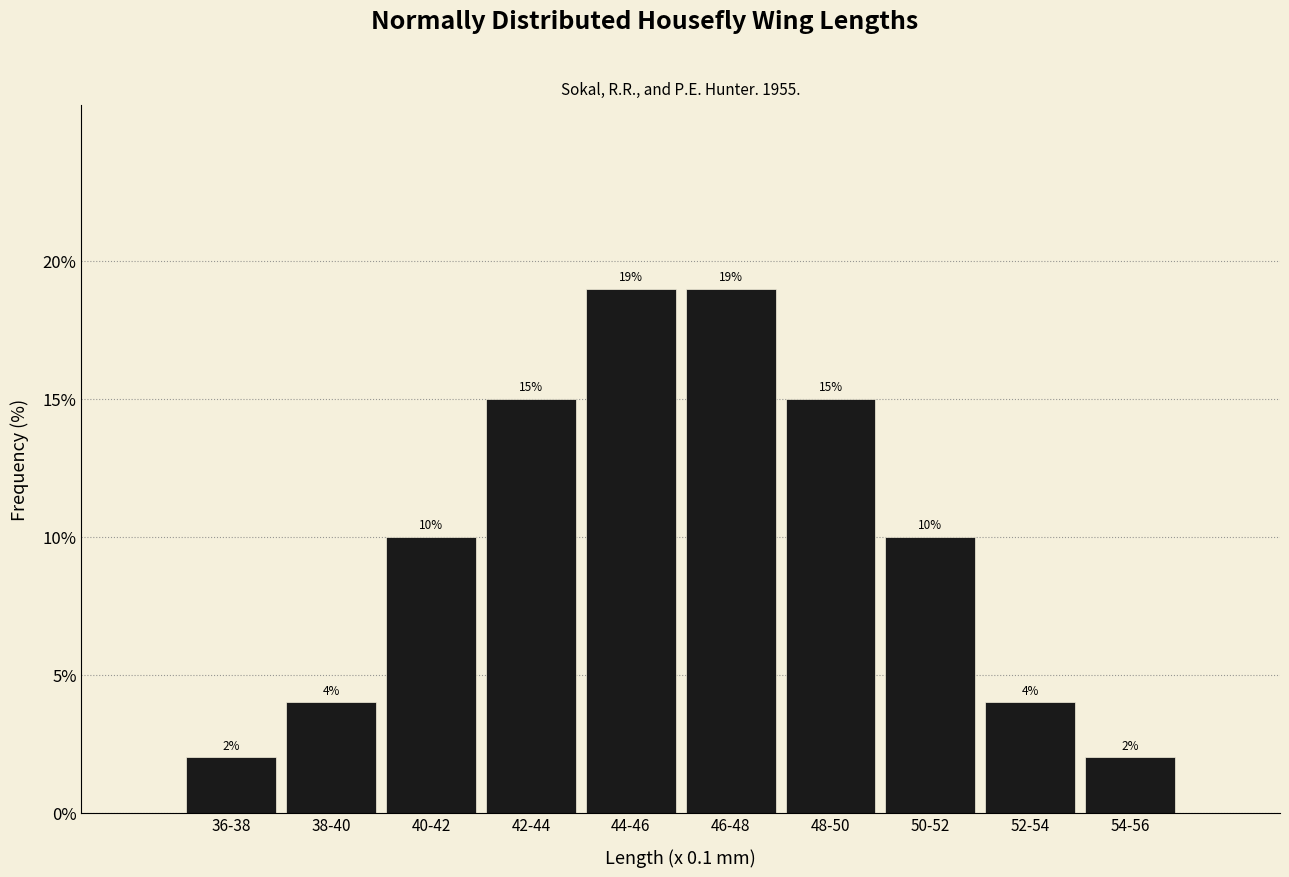

Reading left to right, transcribe all the data shown in this chart.

36-38=2	38-40=4	40-42=10	42-44=15	44-46=19	46-48=19	48-50=15	50-52=10	52-54=4	54-56=2